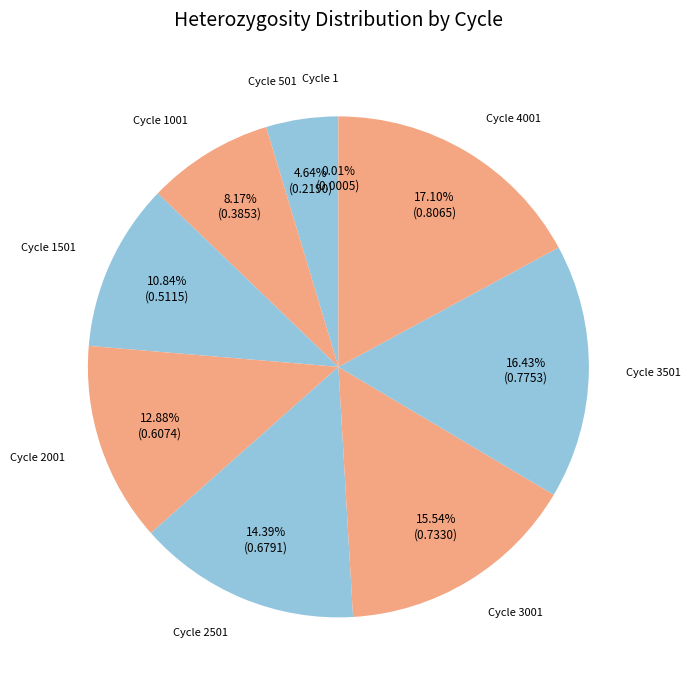

Is there a majority slice in this chart?

No